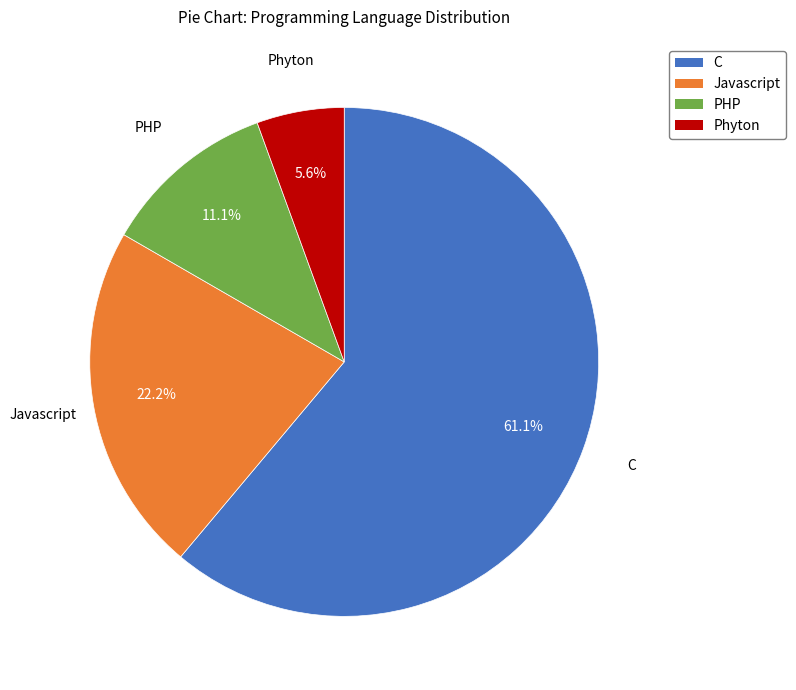

Does any single category account for the majority?

Yes